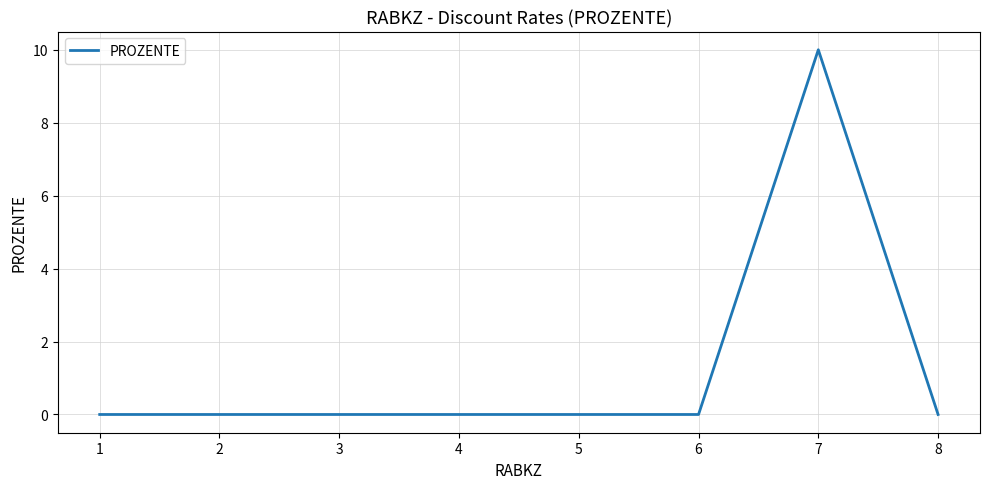

How many series are shown in this chart?

1